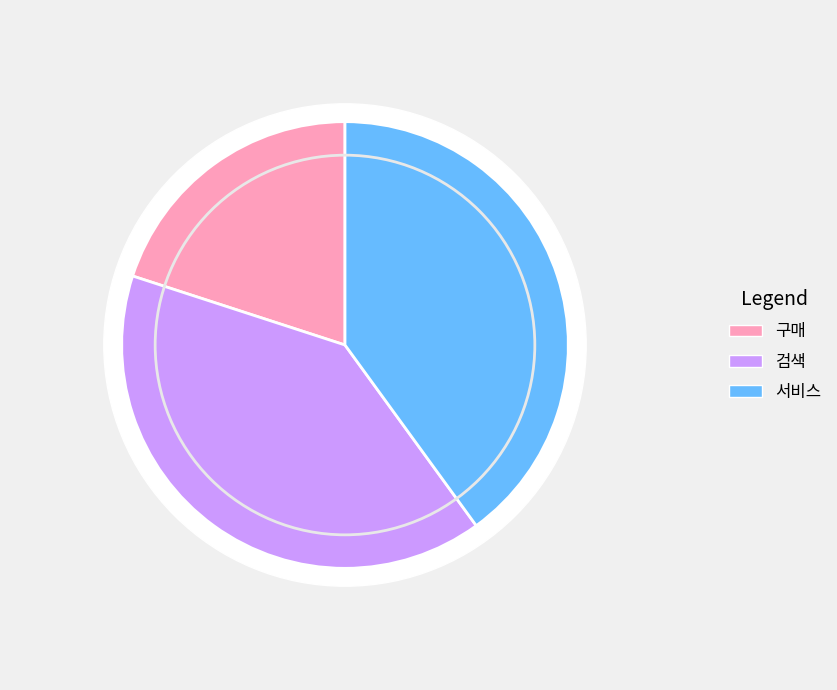

Which has a higher value, 구매 or 서비스?

서비스